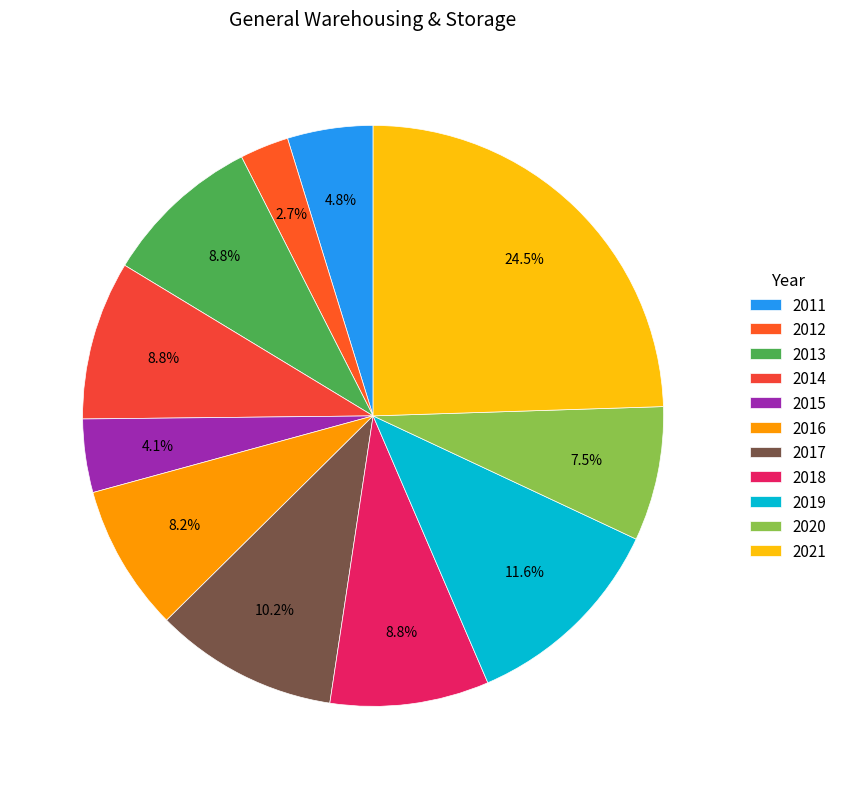

To the nearest percent, what is the difference between the largest and smallest slice percentages?

22%